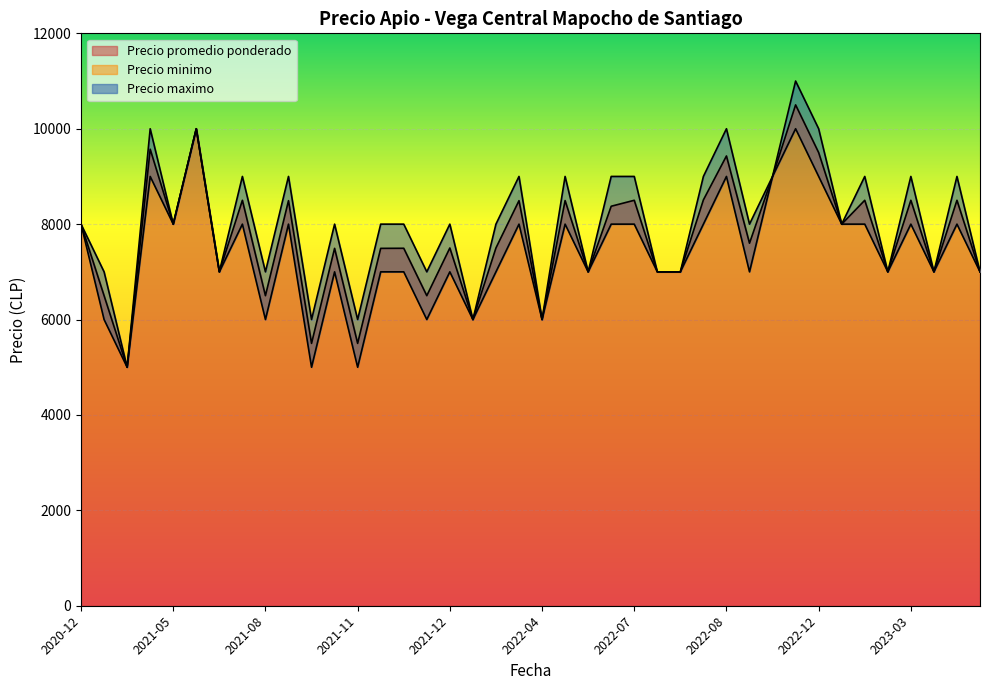

List the series in order of their overall mean, highest first.

Precio maximo, Precio promedio ponderado, Precio minimo